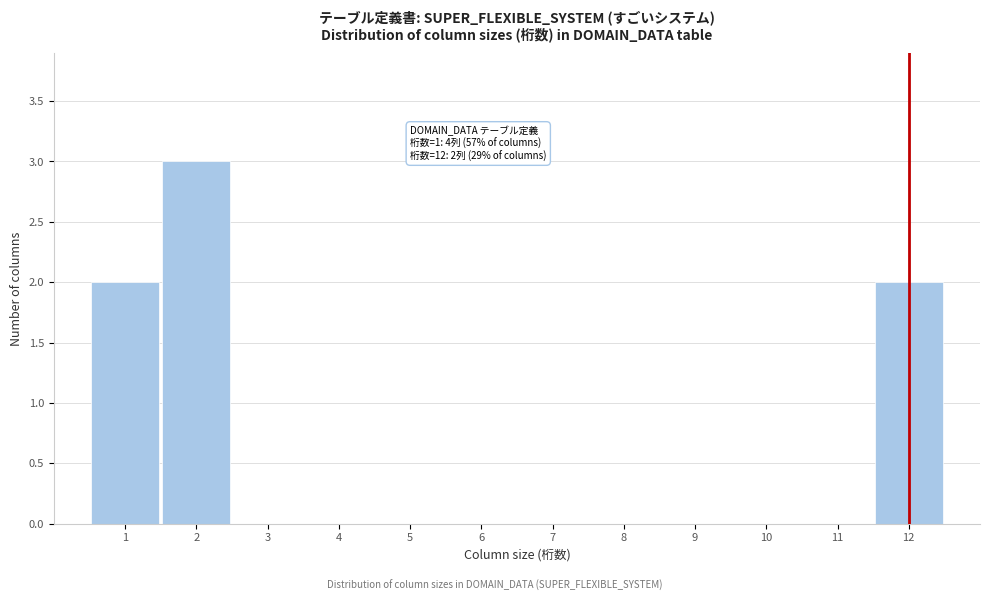

Over which range of the x-axis is the bar tallest?

1.5 to 2.5